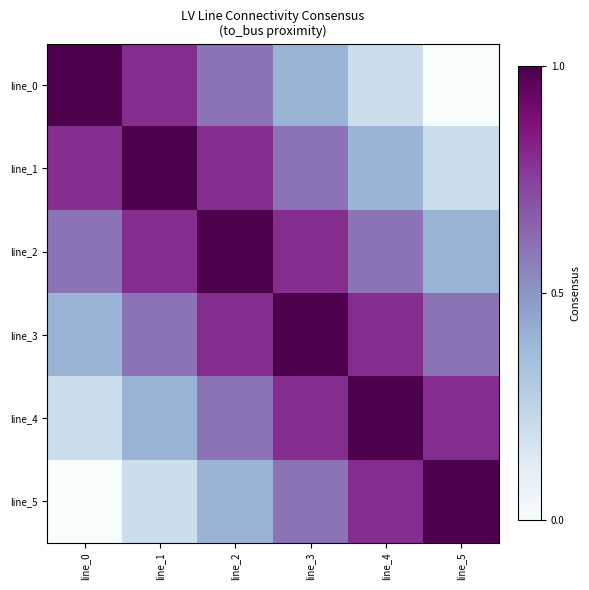

Which series has the largest total across all categories?

line_2